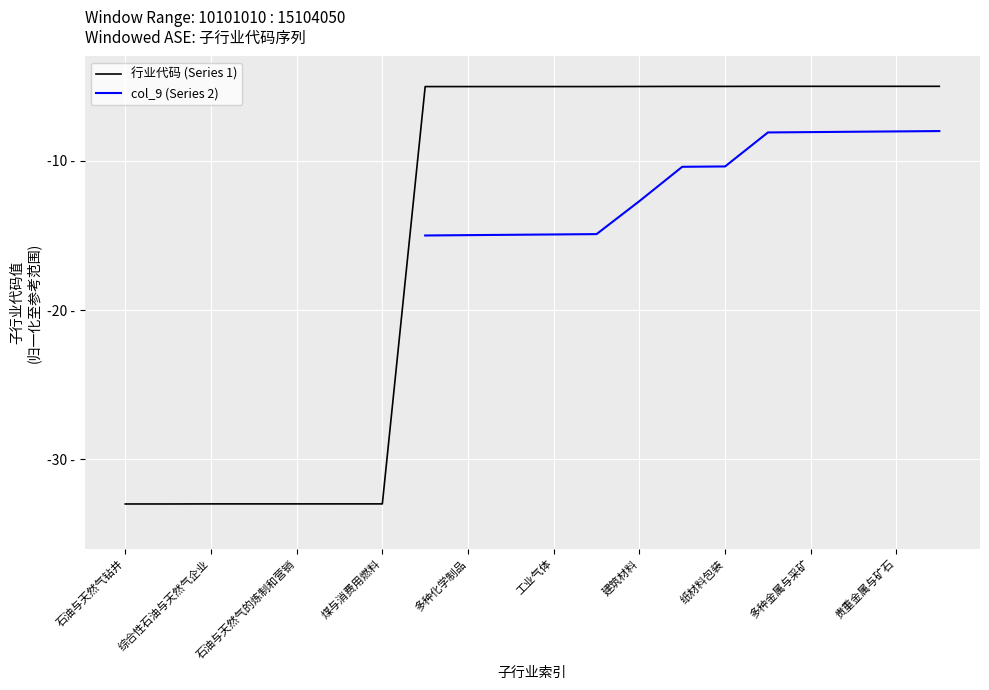

Reading left to right, what are all the values shown in this chart?

-33.0	-33.0	-33.0	-33.0	-33.0	-33.0	-33.0	-5.0	-5.0	-5.0	-5.0	-5.0	-5.0	-5.0	-5.0	-5.0	-5.0	-5.0	-5.0	-5.0